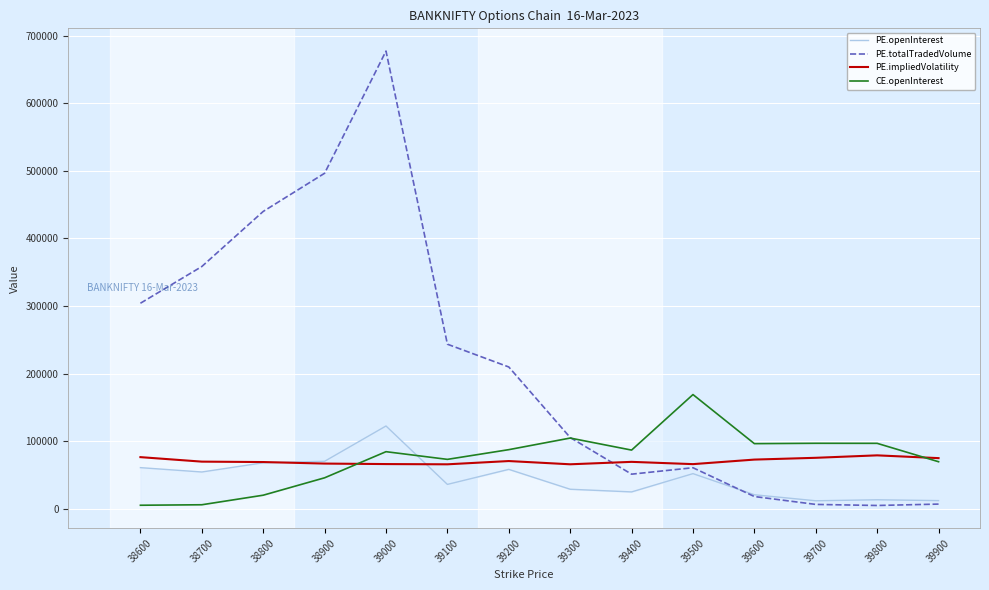

Is it true that PE.totalTradedVolume equals 21702 at 39300?

False